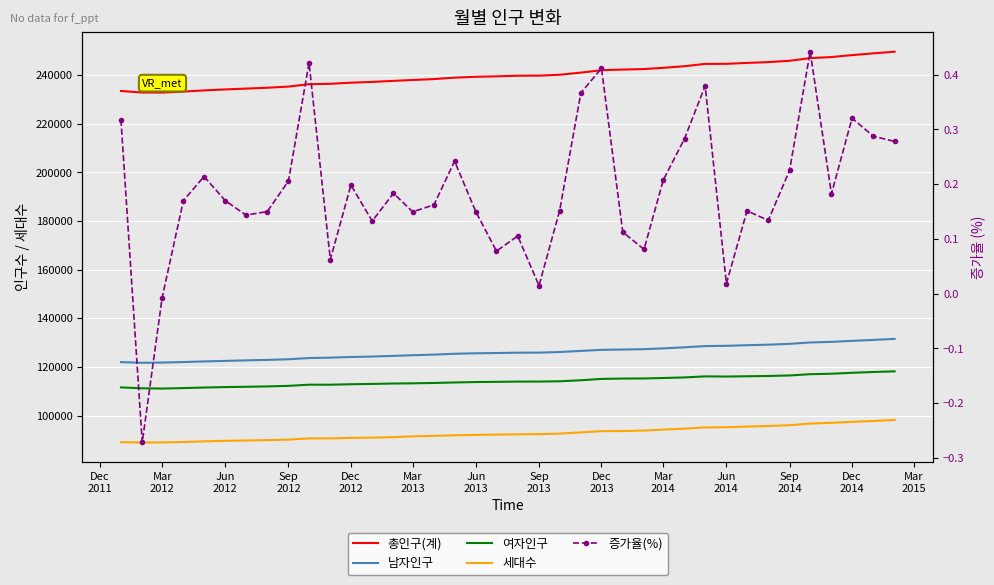

At which category does the chart reach its minimum across all series?

Mar
2012